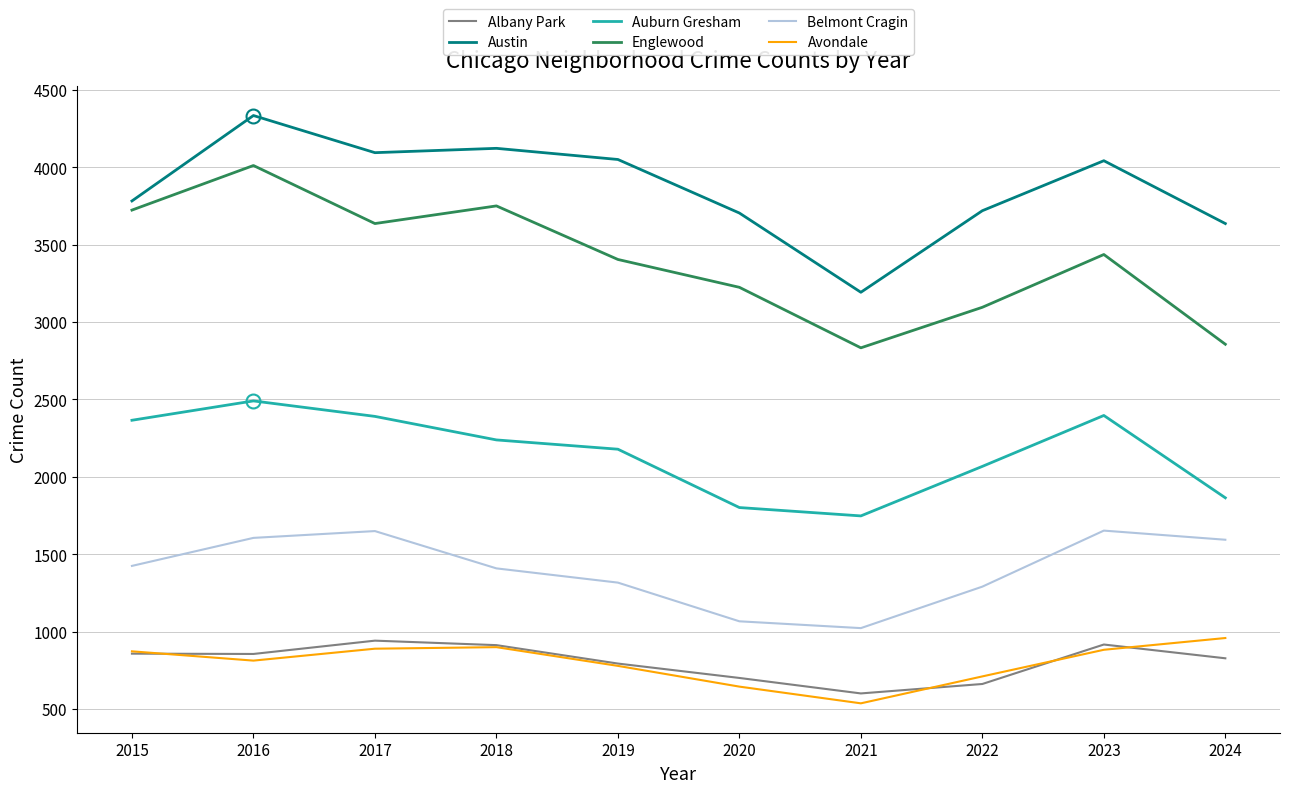

Which category has the highest value in the Englewood series?

2016